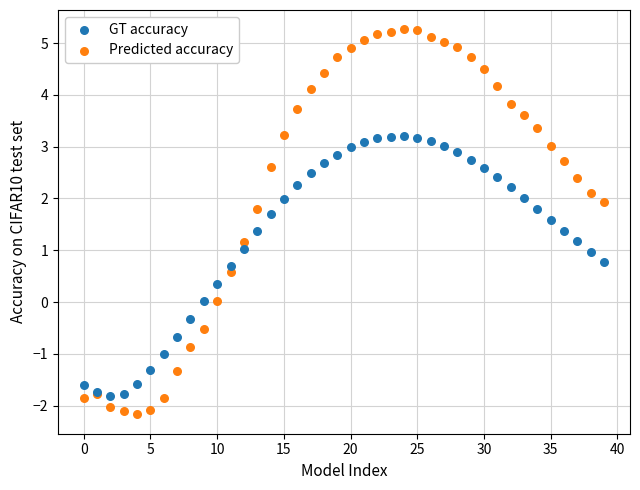

Which series has the largest Y range (max minus min)?

Predicted accuracy